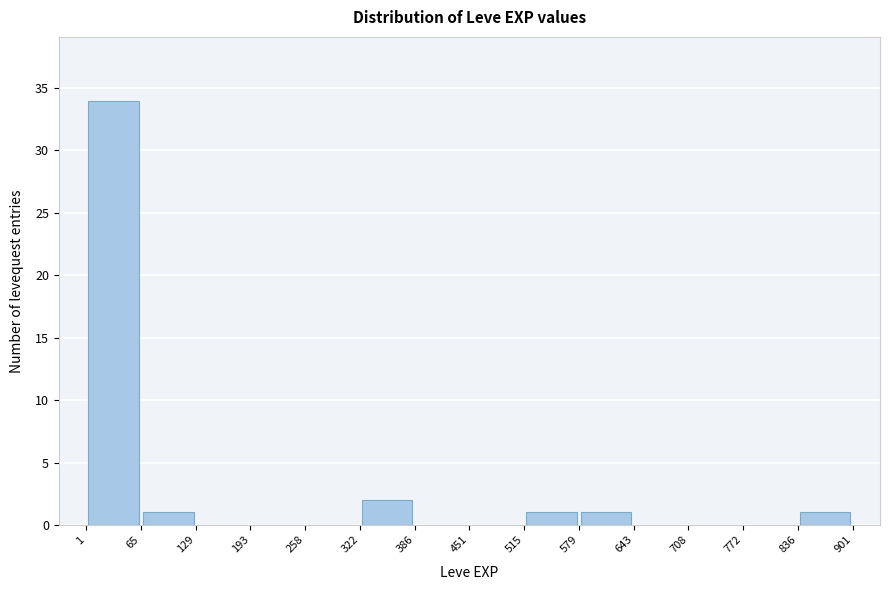

Reading left to right, list every bar in this chart as the range it spans on the x-axis followed by its height. The values are not printed on the chart, so give them approximately, as read against the axis.

1 to 65: 34
65 to 129: 1
129 to 193: 0
193 to 258: 0
258 to 322: 0
322 to 386: 2
386 to 451: 0
451 to 515: 0
515 to 579: 1
579 to 643: 1
643 to 708: 0
708 to 772: 0
772 to 836: 0
836 to 901: 1